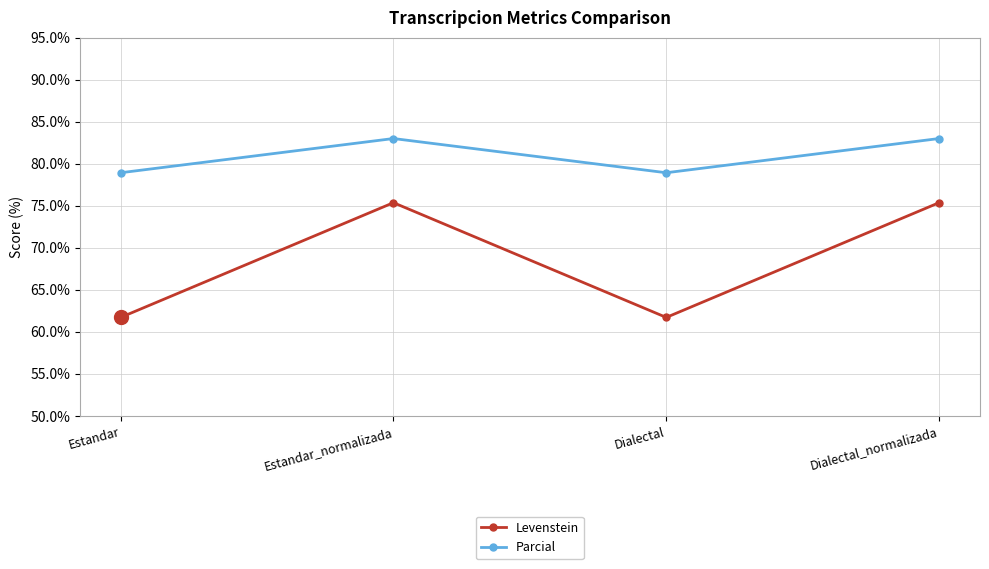

What is the sum of the Parcial values at Dialectal and Estandar_normalizada?

162.0